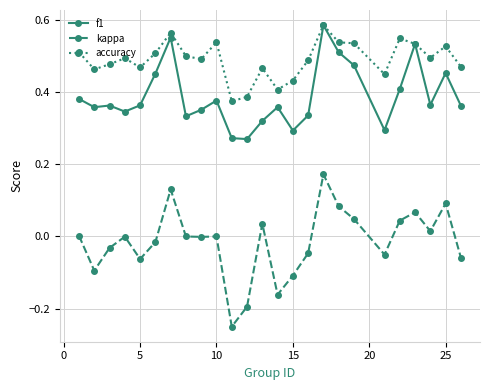

True or false: f1 has more than 2 points higher than both neighbors.

True